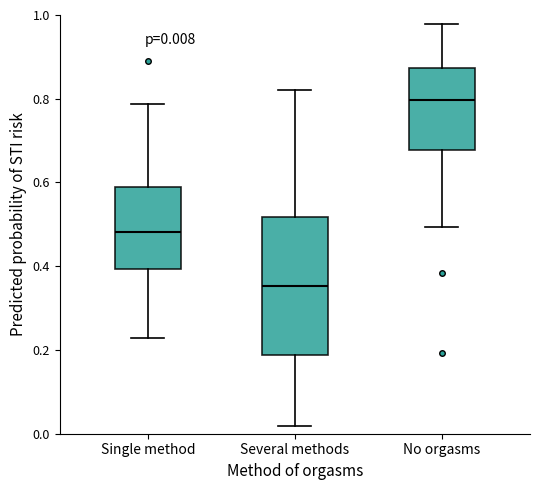

Which box is the tallest, from its lower edge to its upper edge?

Several methods